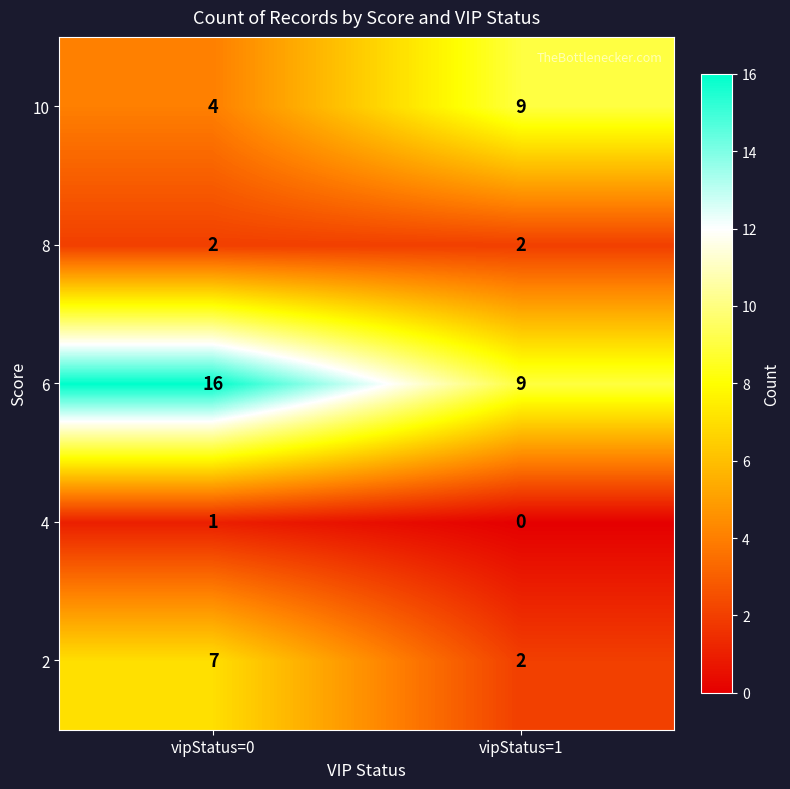

At which label is 2 closest to 4?

vipStatus=1